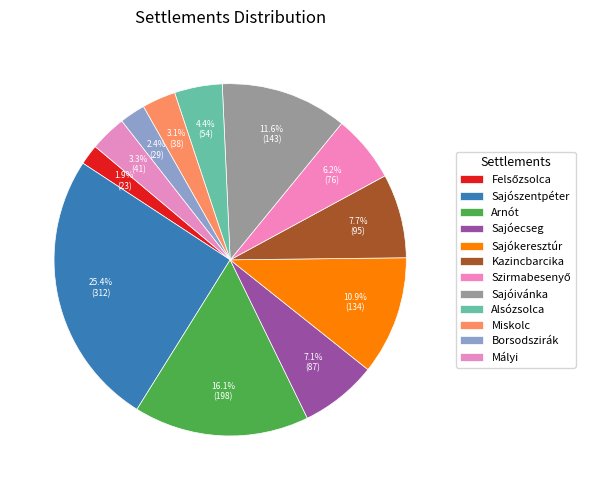

To the nearest percent, what percentage of the pie is Kazincbarcika?

8%